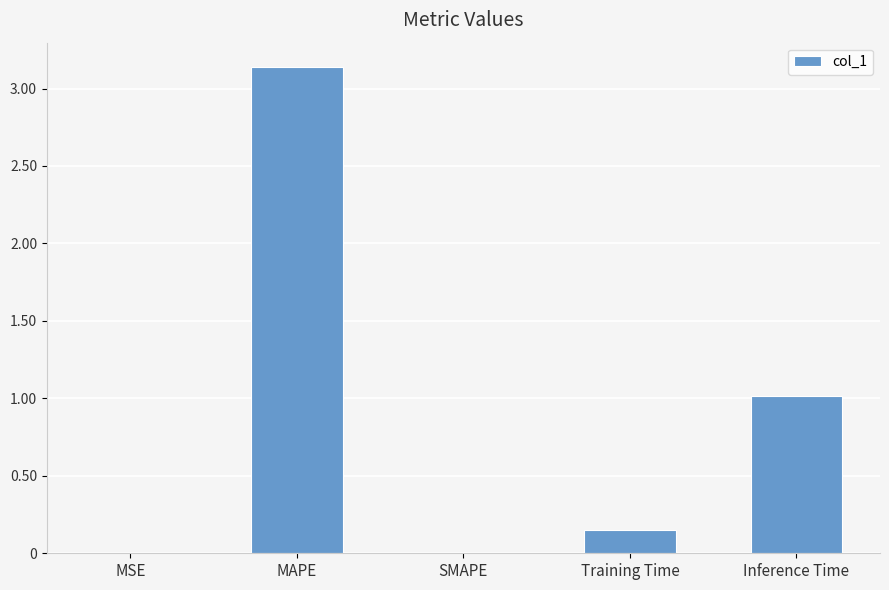

What value does the data have at Inference Time?

1.0